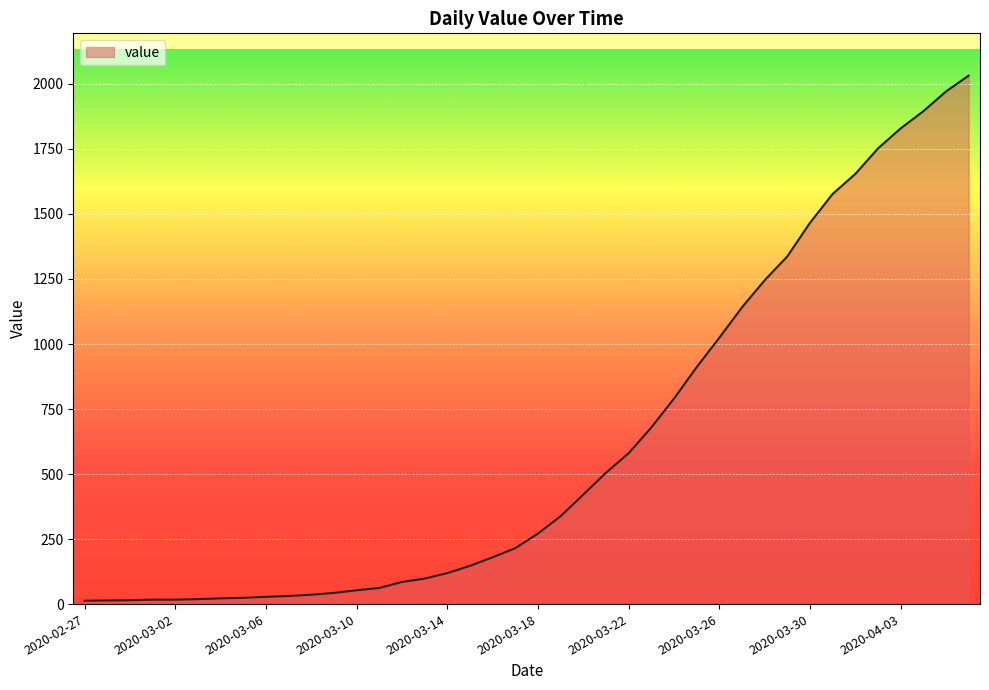

Does the chart display data point markers on the line(s)?

No